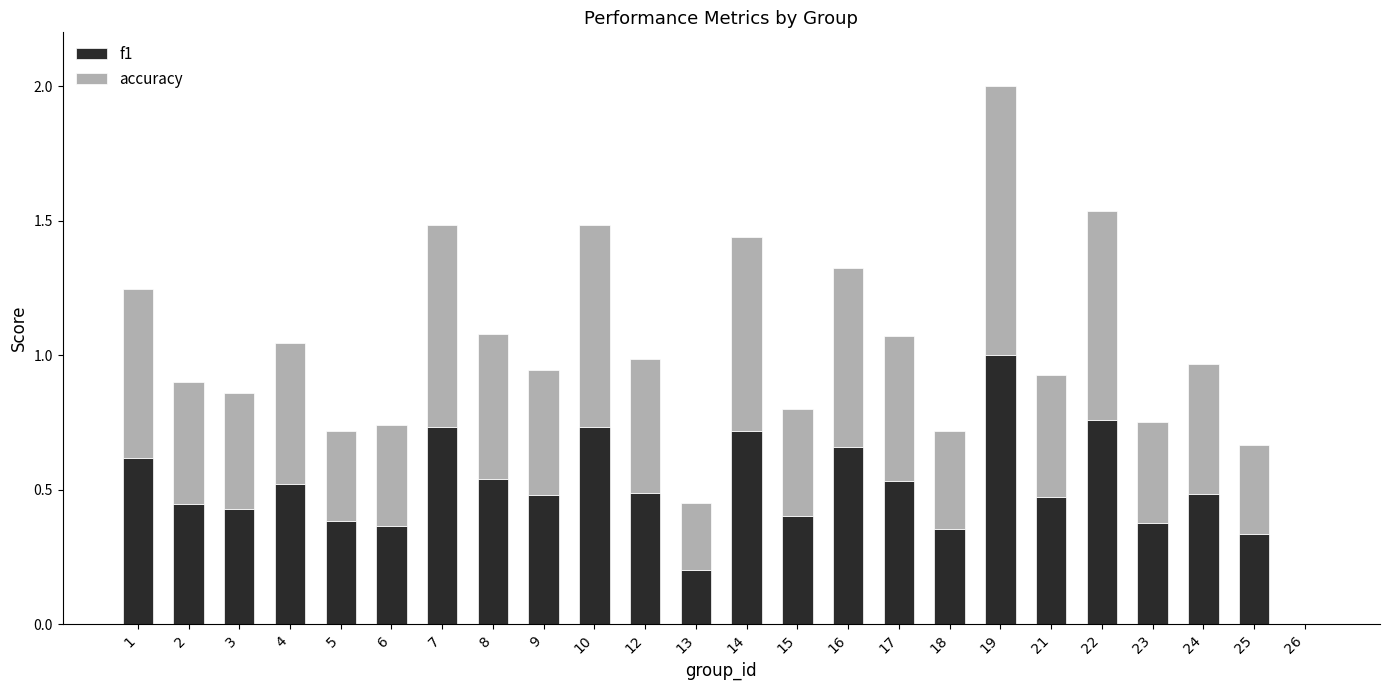

What is the total value across all series at 3?

0.9